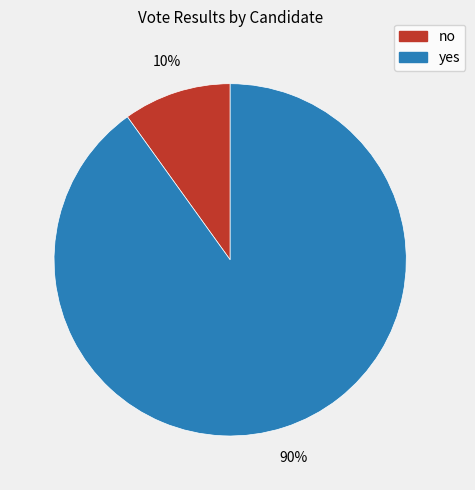

To the nearest percent, what is the combined percentage of no and yes?

100%